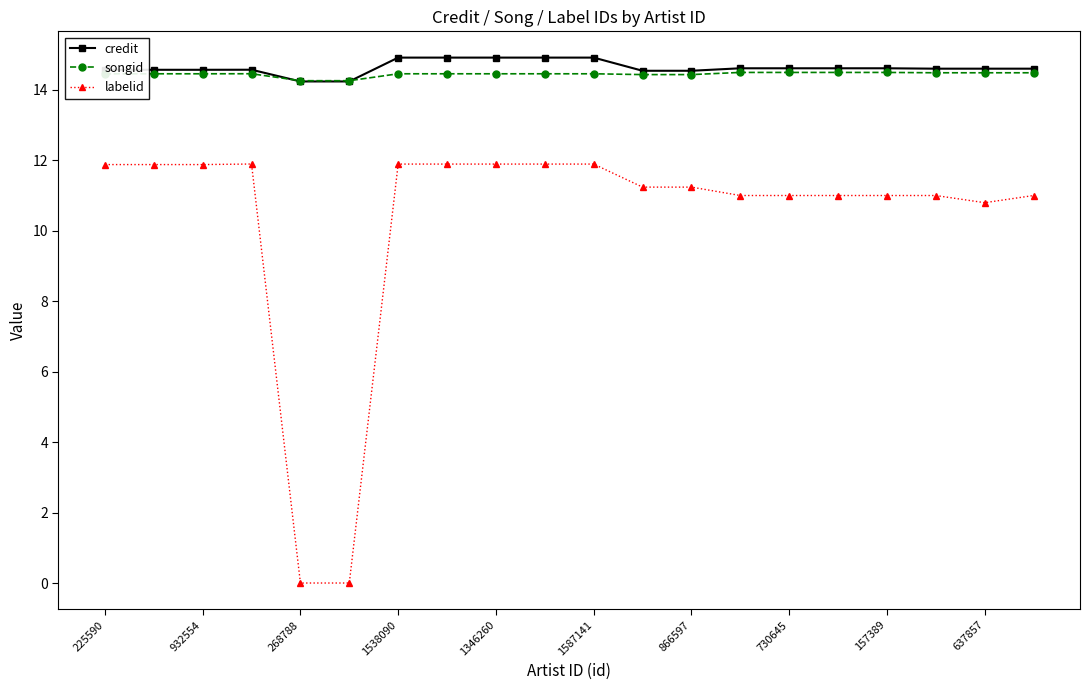

What is the maximum value for songid?

14.5